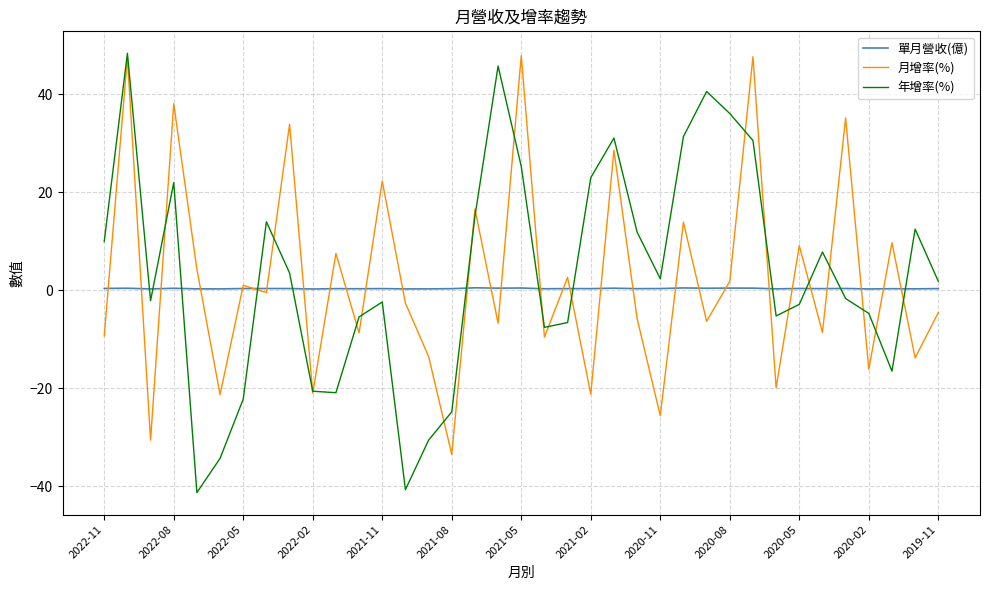

What is the lowest value of the 年增率(%) series?

-41.3